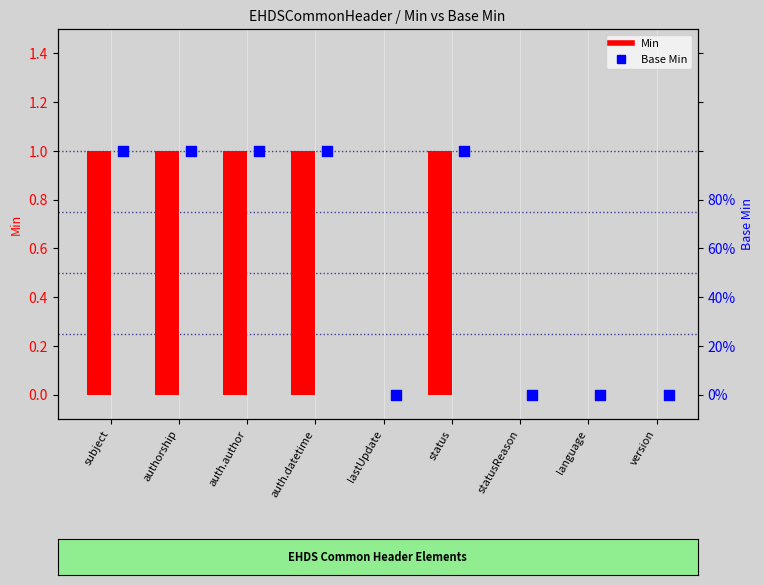

Which series has the largest total across all categories?

Min